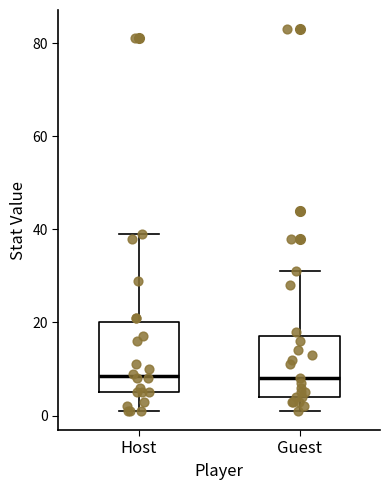

Where does the median line of the box for Host sit on the y-axis? The values are not printed on the chart, so give them approximately, as read against the axis.

8